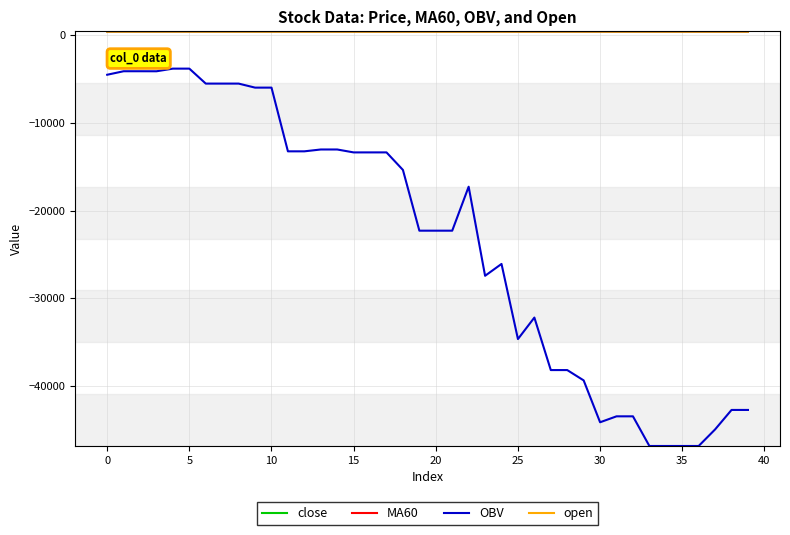

True or false: OBV and close intersect in this chart.

False